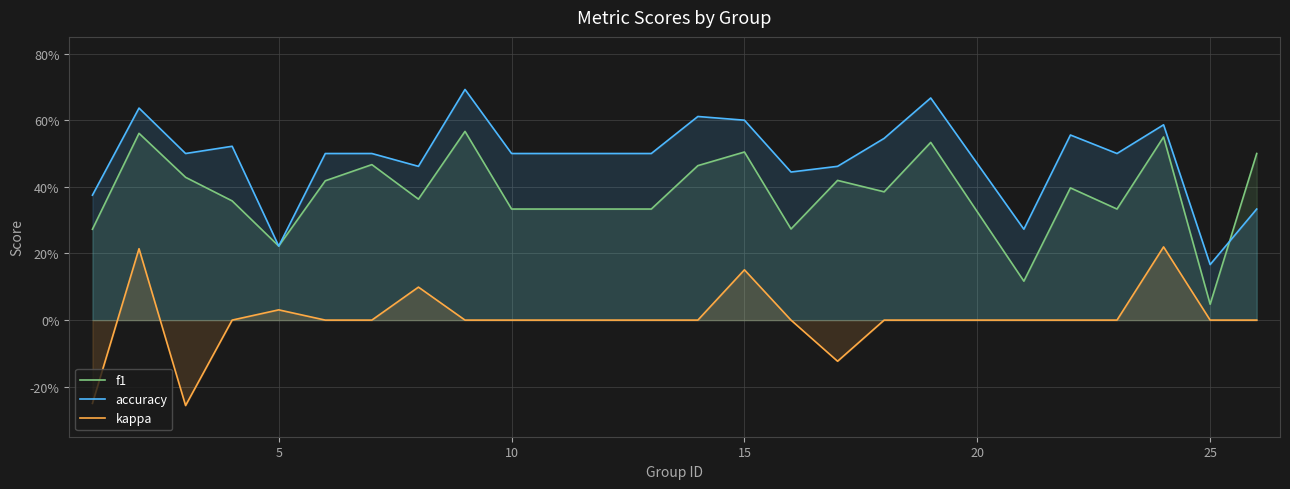

Reading left to right, extract all data points from this chart.

f1: 0.3	0.6	0.4	0.4	0.2	0.4	0.5	0.4	0.6	0.3	0.3	0.3	0.5	0.5	0.3	0.4	0.4	0.5	0.1	0.4	0.3	0.5	0.0	0.5
accuracy: 0.4	0.6	0.5	0.5	0.2	0.5	0.5	0.5	0.7	0.5	0.5	0.5	0.6	0.6	0.4	0.5	0.5	0.7	0.3	0.6	0.5	0.6	0.2	0.3
kappa: -0.2	0.2	-0.3	0.0	0.0	0.0	0.0	0.1	0.0	0.0	0.0	0.0	0.0	0.2	0.0	-0.1	0.0	0.0	0.0	0.0	0.0	0.2	0.0	0.0